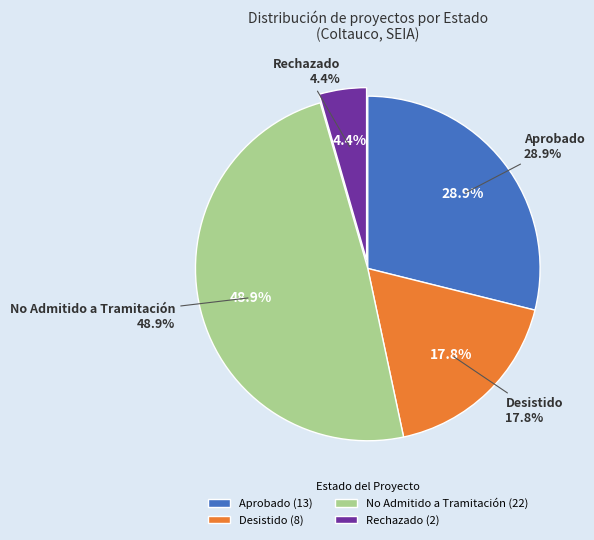

How many segments does this pie chart have?

4